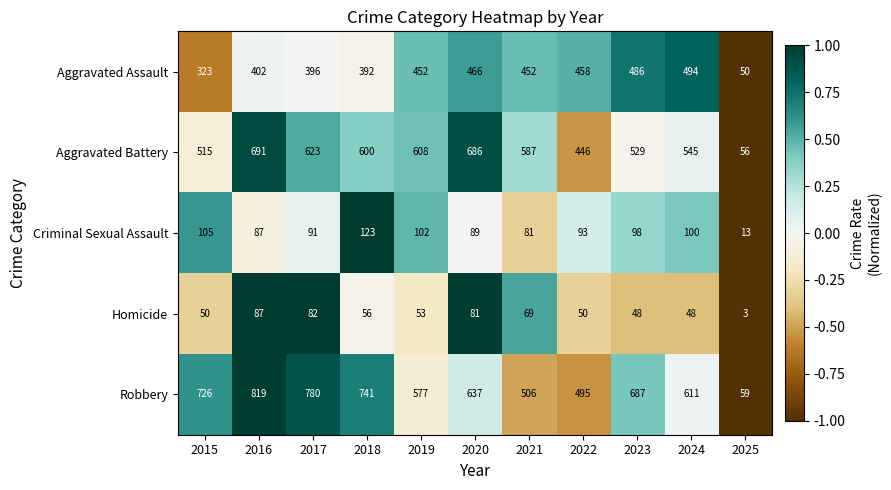

List the series in order of their peak value, lowest first.

Homicide, Criminal Sexual Assault, Aggravated Assault, Aggravated Battery, Robbery